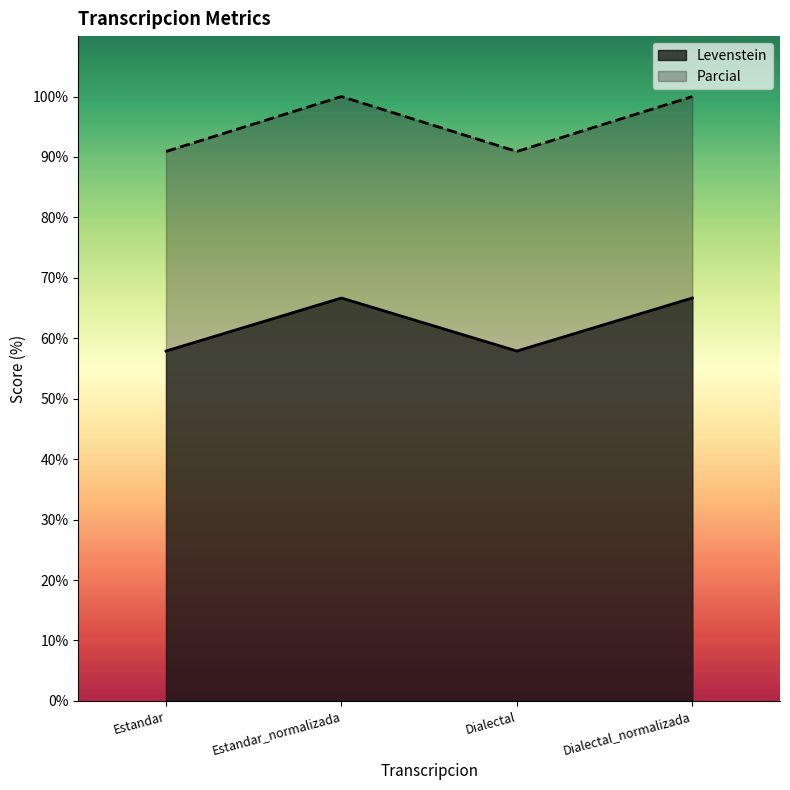

List the series in order of their overall mean, lowest first.

Levenstein, Parcial